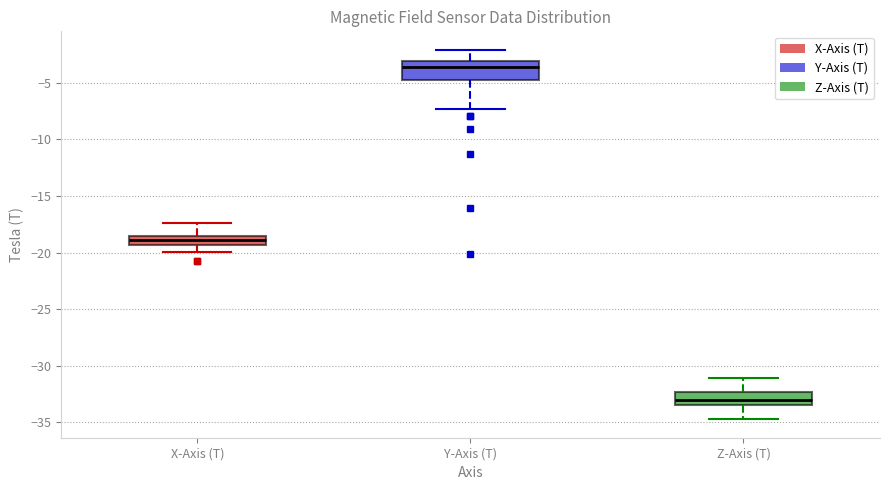

Reading left to right, read every box against the y-axis: the position of its median line, the range the box covers, and the ends of its whiskers. The values are not printed on the chart, so give them approximately, as read against the axis.

X-Axis (T): median -19.0, box -19.5 to -18.5, whiskers -20.0 to -17.5
Y-Axis (T): median -3.5, box -5.0 to -3.0, whiskers -7.5 to -2.0
Z-Axis (T): median -33.0, box -33.5 to -32.5, whiskers -34.5 to -31.0